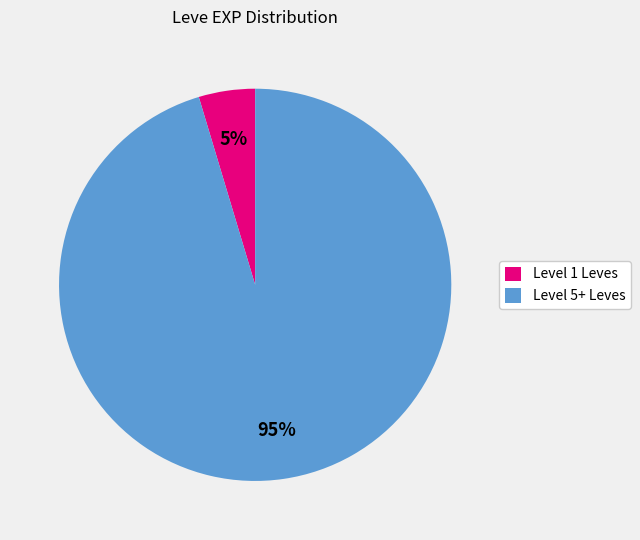

To the nearest percent, what percentage of the pie is Level 5+ Leves?

95%